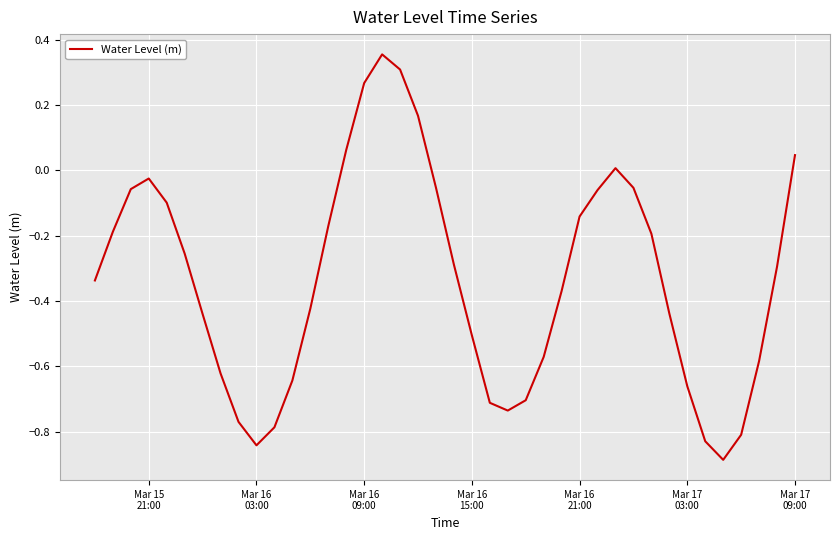

What is the difference between the maximum and minimum values?

1.2